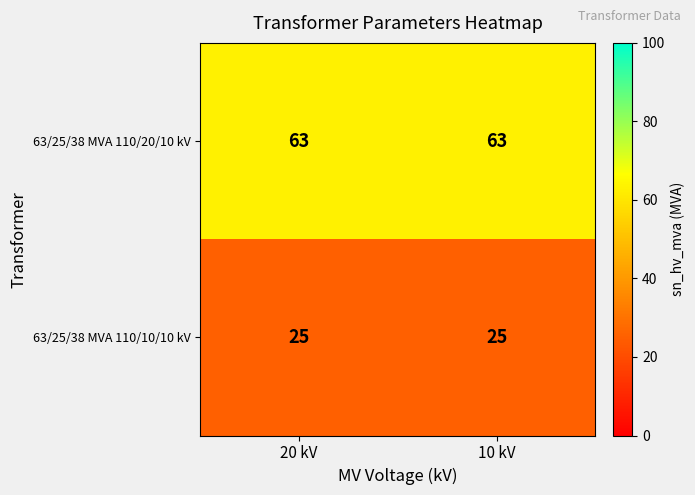

What is the difference between the highest and lowest values at 10 kV?

38